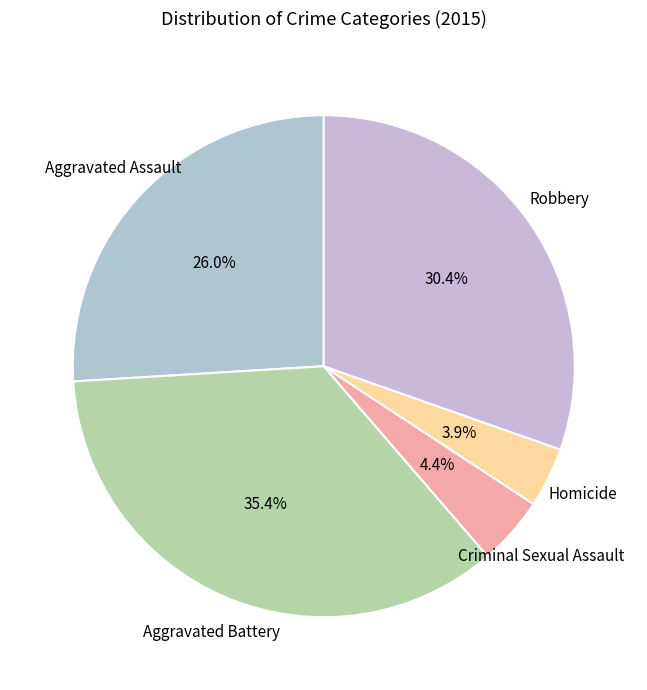

To the nearest percent, what is the difference between the largest and smallest slice percentages?

31%